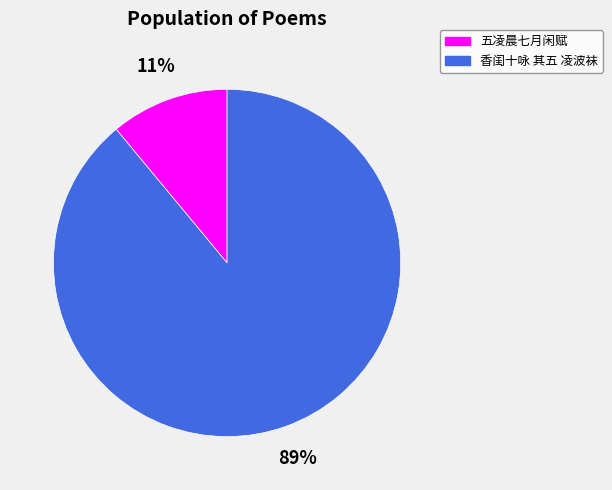

Which category has the smallest portion of the pie?

五凌晨七月闲赋